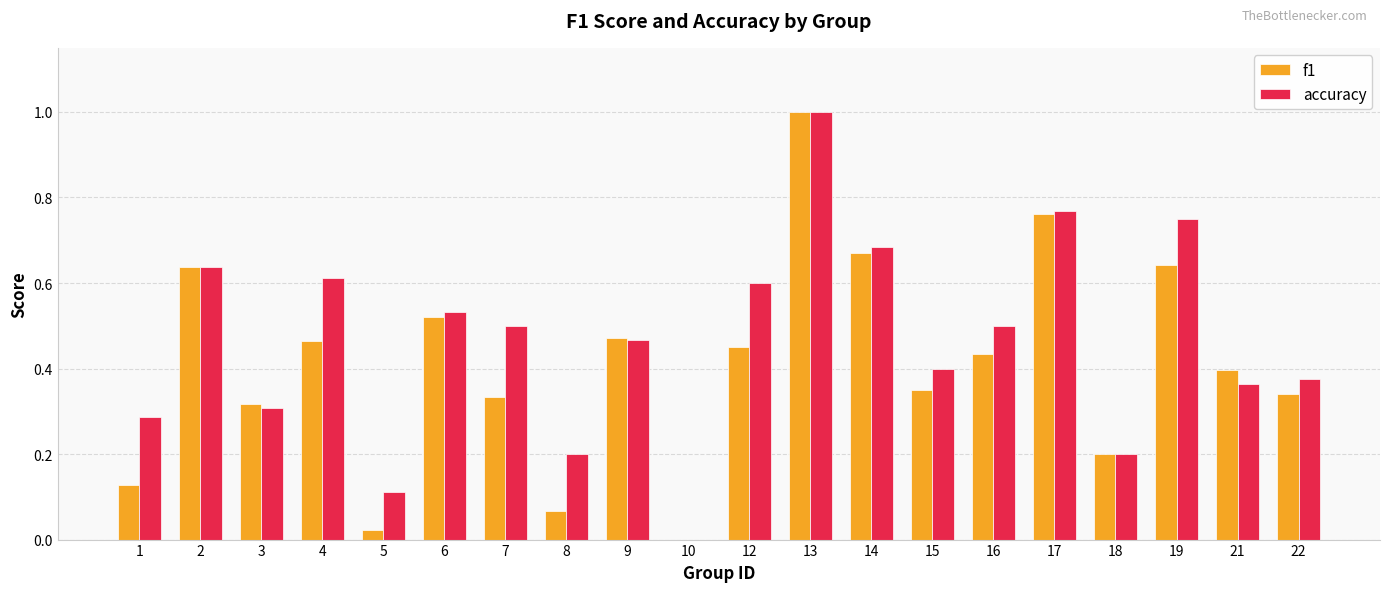

Between 5 and 8, which series saw the biggest shift?

accuracy